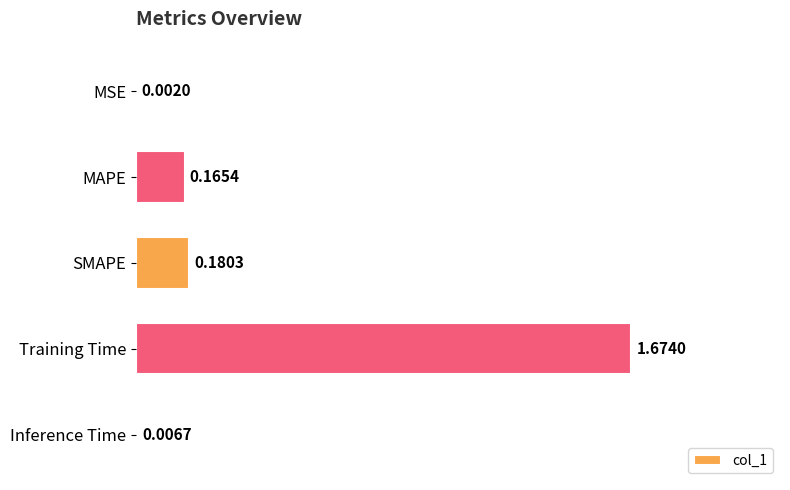

What is the change in value from MSE to MAPE?

+0.2